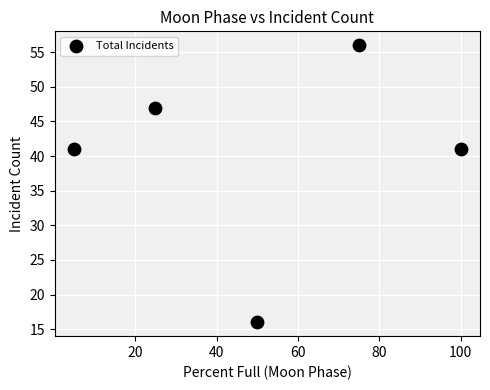

What is the average X value?

51